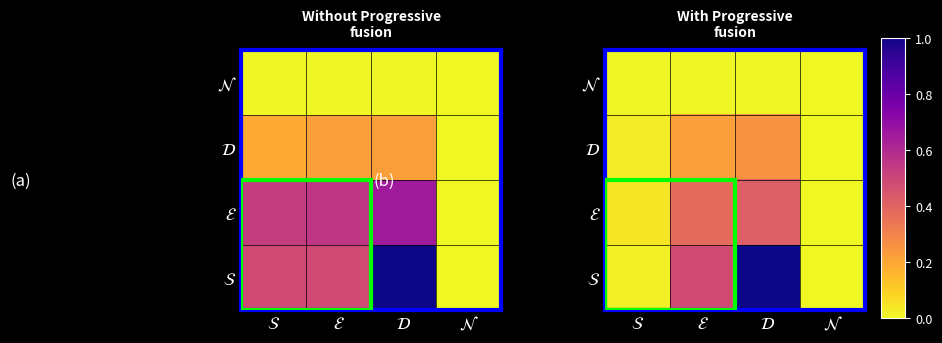

At how many categories does at least one series exceed 0?

4